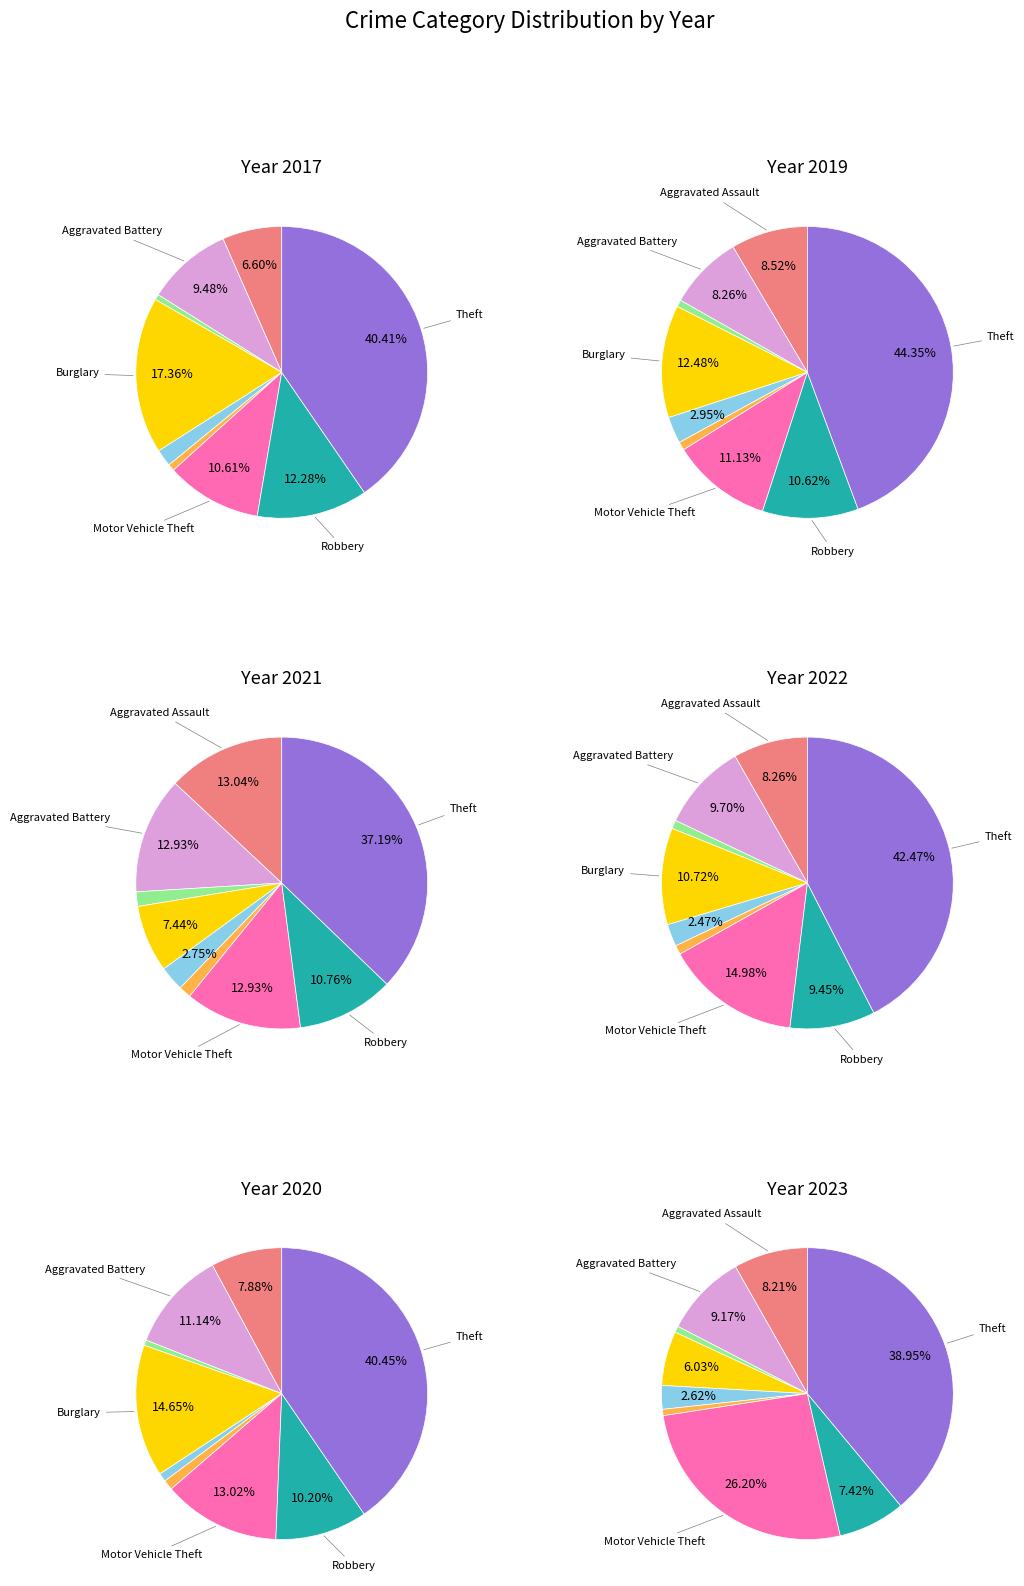

Is there a majority slice in this chart?

No